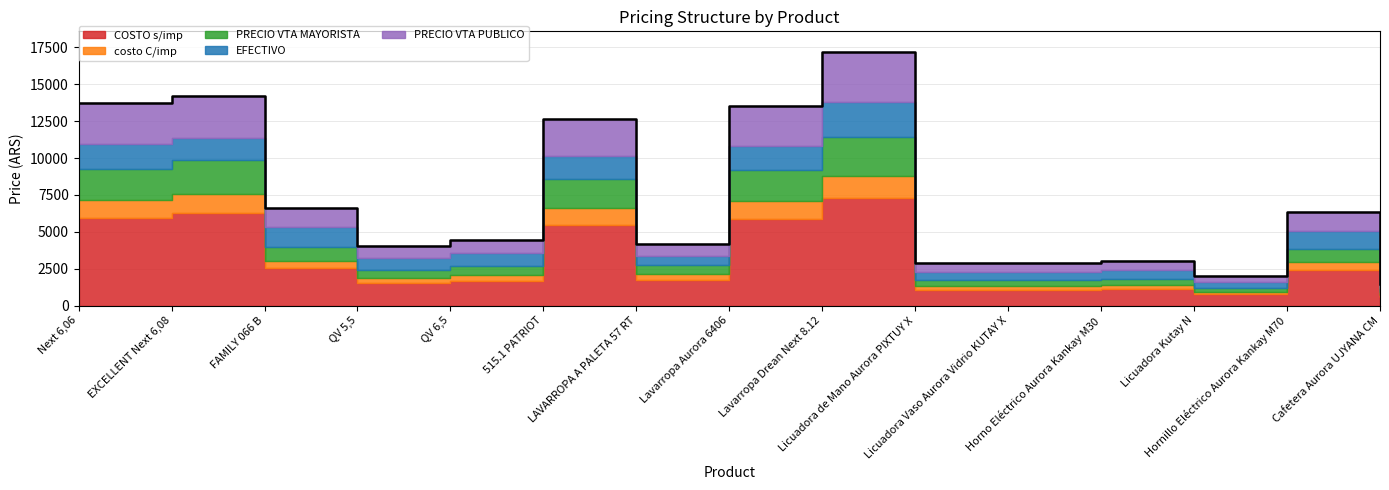

Between Next 6,06 and EXCELLENT Next 6,08, which is larger?

EXCELLENT Next 6,08